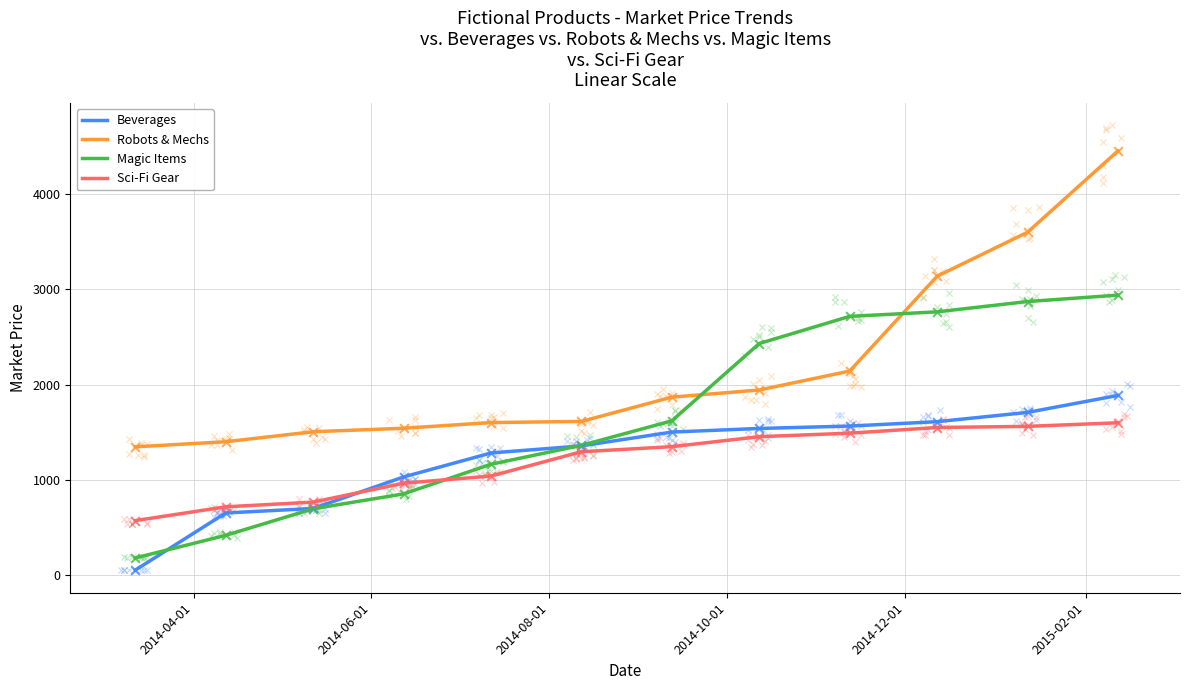

Which series has the largest total across all categories?

Robots & Mechs